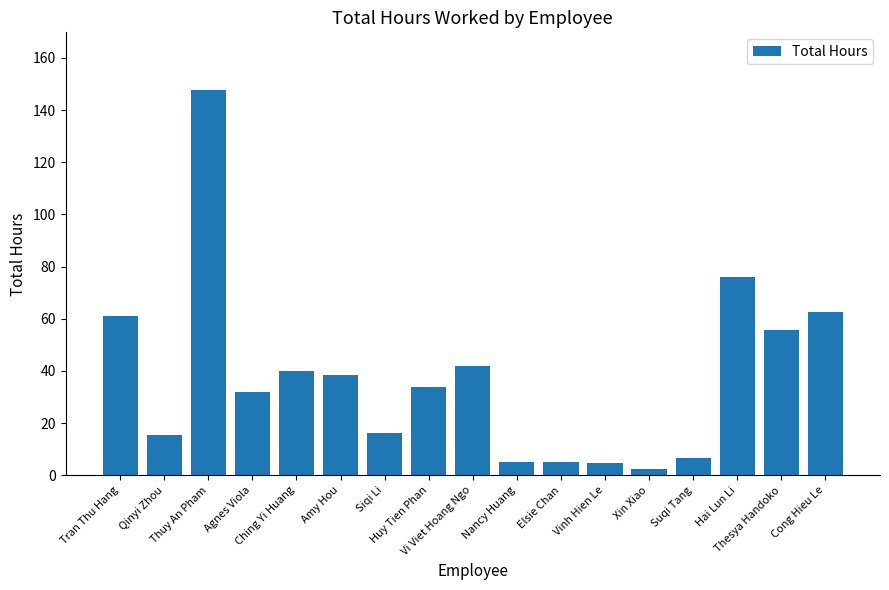

What is the difference between the maximum and minimum values?

145.3